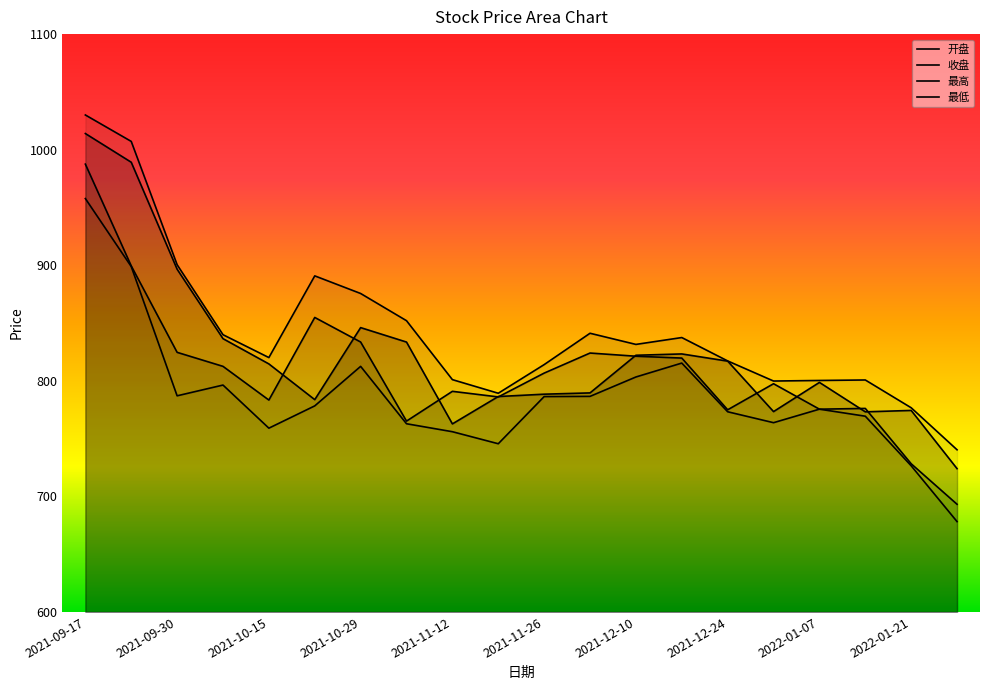

True or false: 最高 and 最低 intersect in this chart.

False